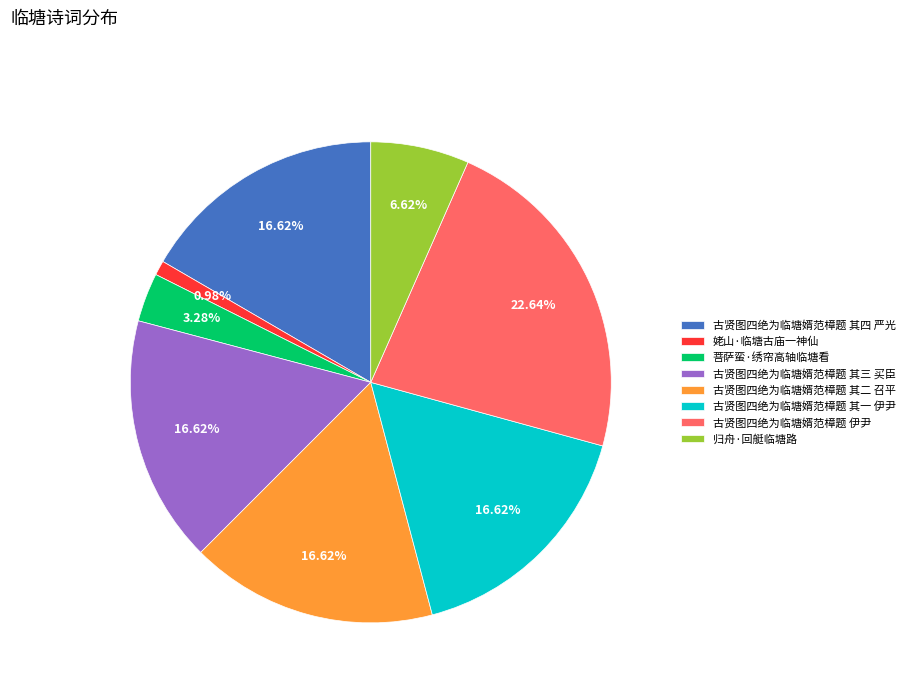

Is it true that 古贤图四绝为临塘婿范樟题 伊尹 is 23% of the pie?

True